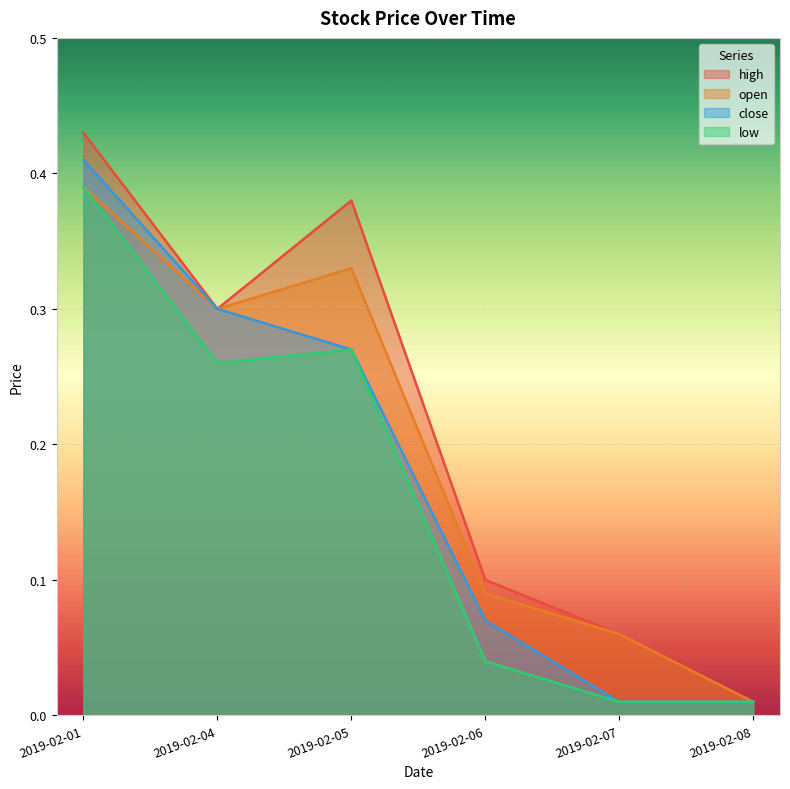

The open series shows 0.1 at 2019-02-05. True or false?

False